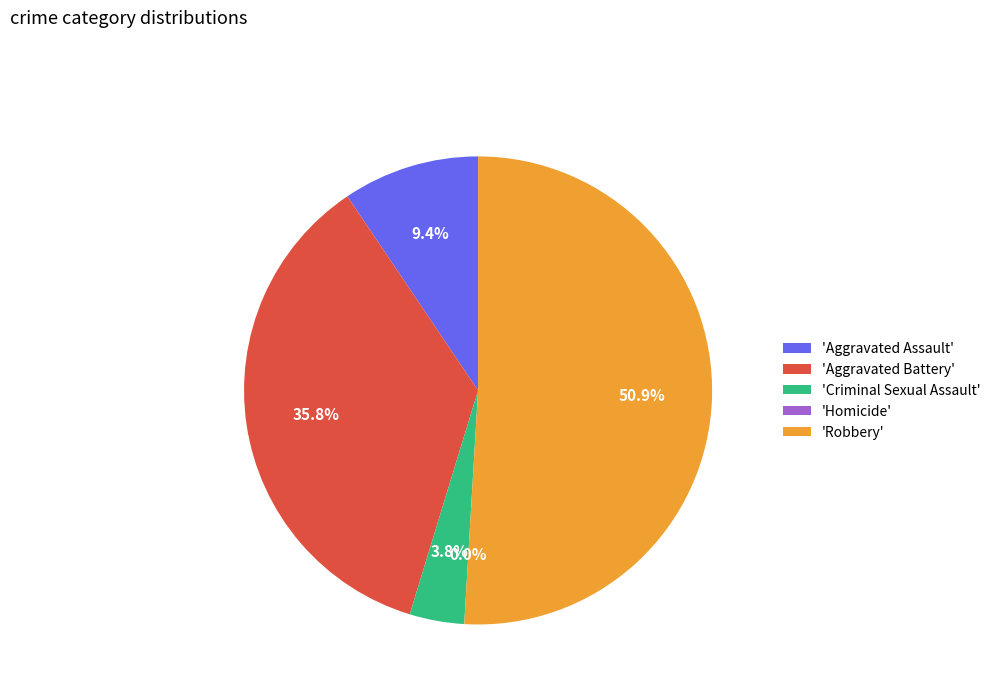

Rank the categories by value from highest to lowest.

Robbery, Aggravated Battery, Aggravated Assault, Criminal Sexual Assault, Homicide